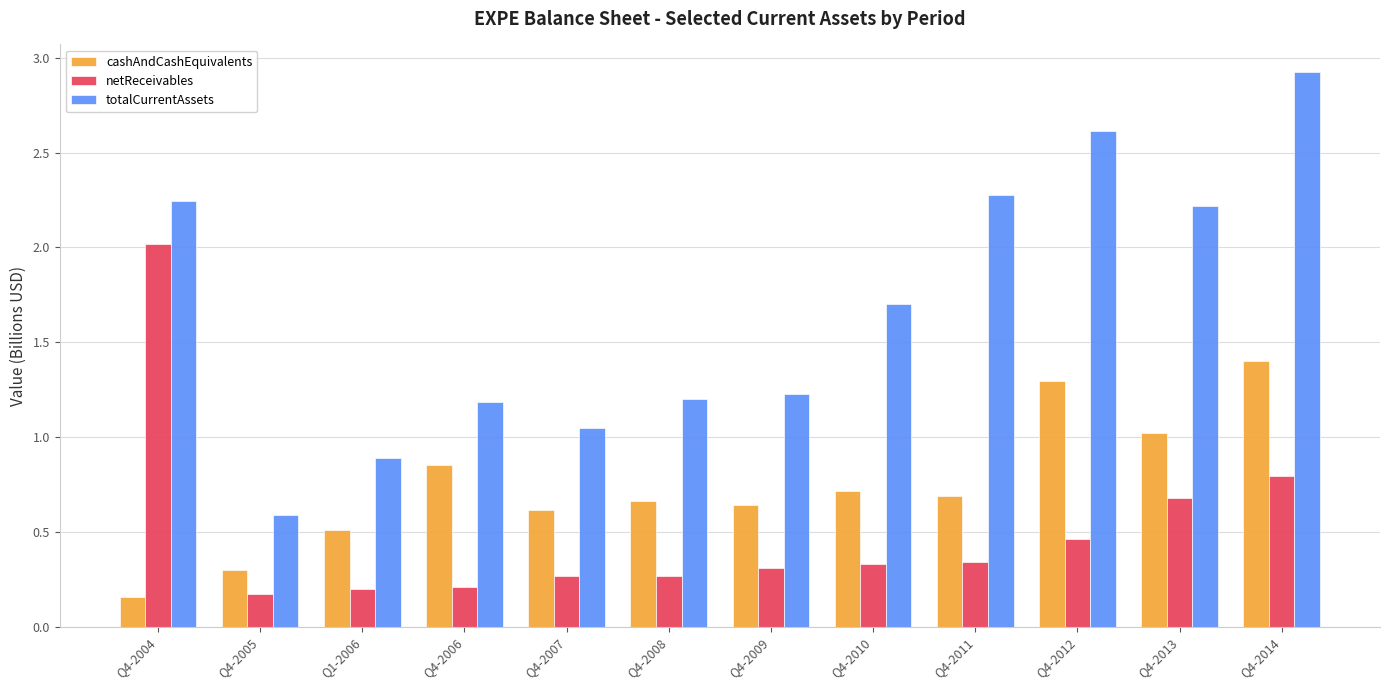

The value of cashAndCashEquivalents at Q4-2005 is 0.1. True or false?

False